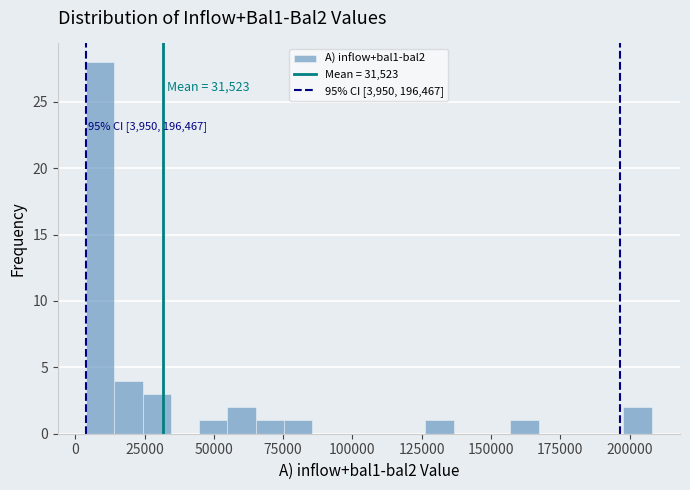

Around what value on the x-axis is the tallest bar? Give the approximate position of its centre, as read against the axis.

10000